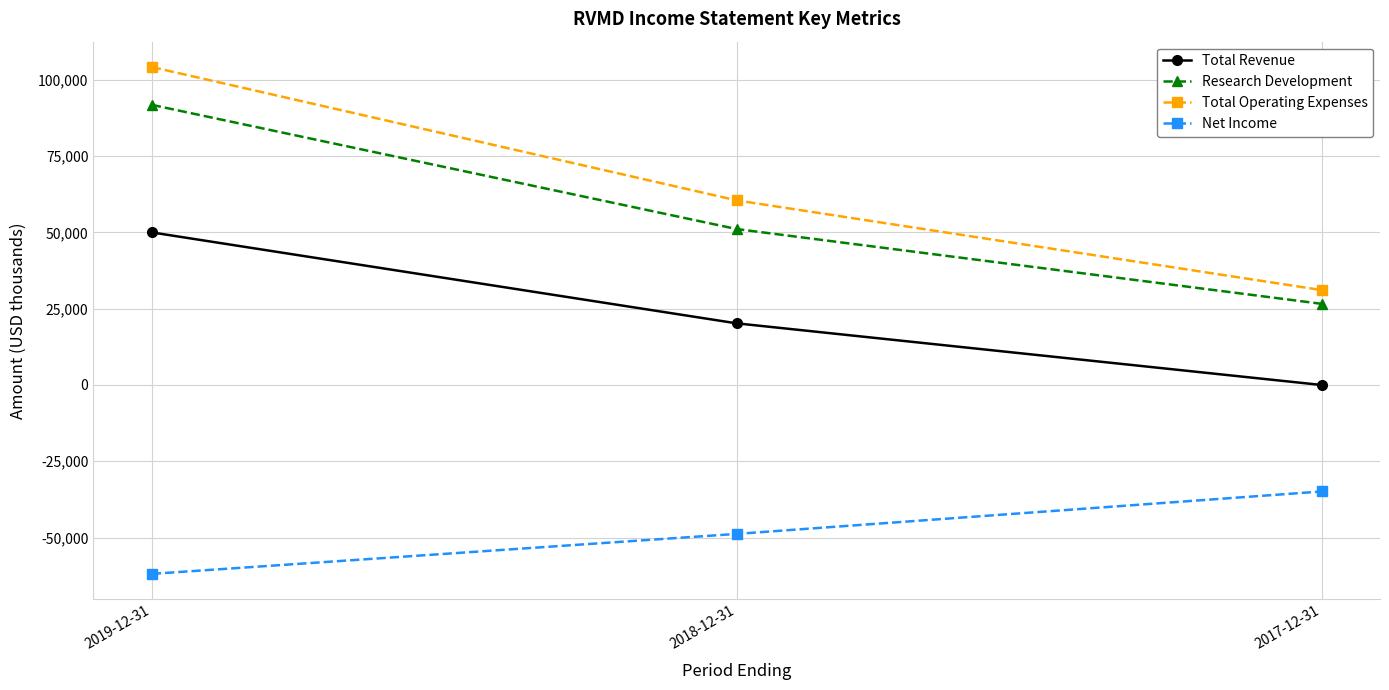

Does the chart have visible grid lines?

Yes